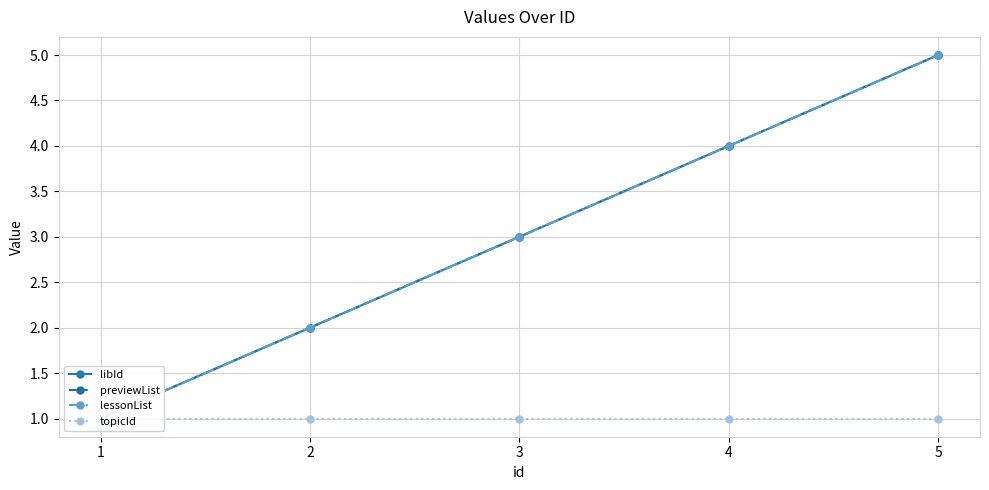

Rank the categories by lessonList value from lowest to highest.

1, 2, 3, 4, 5